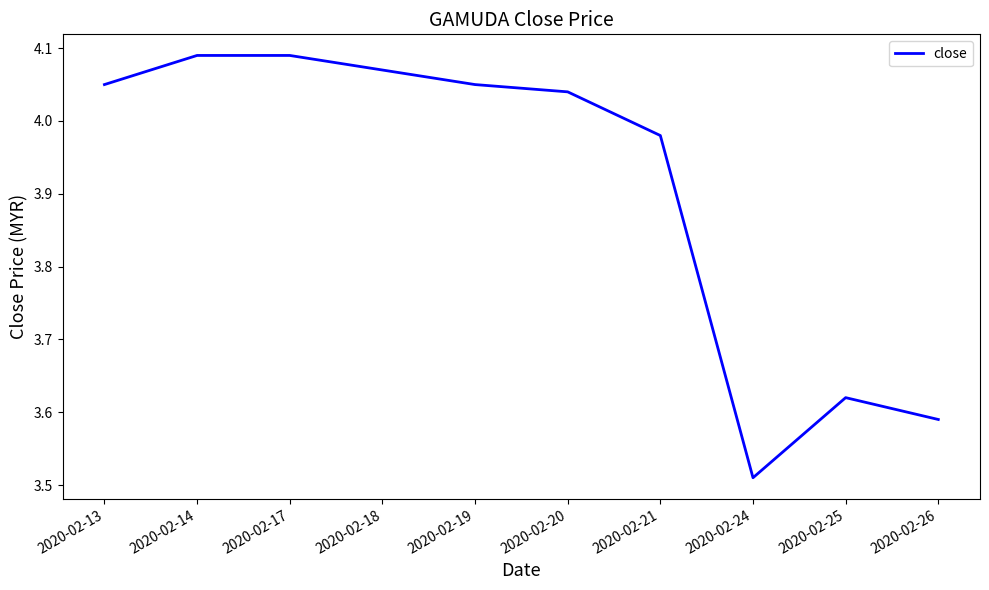

Is it true that the value at 2020-02-20 is 1.0?

False